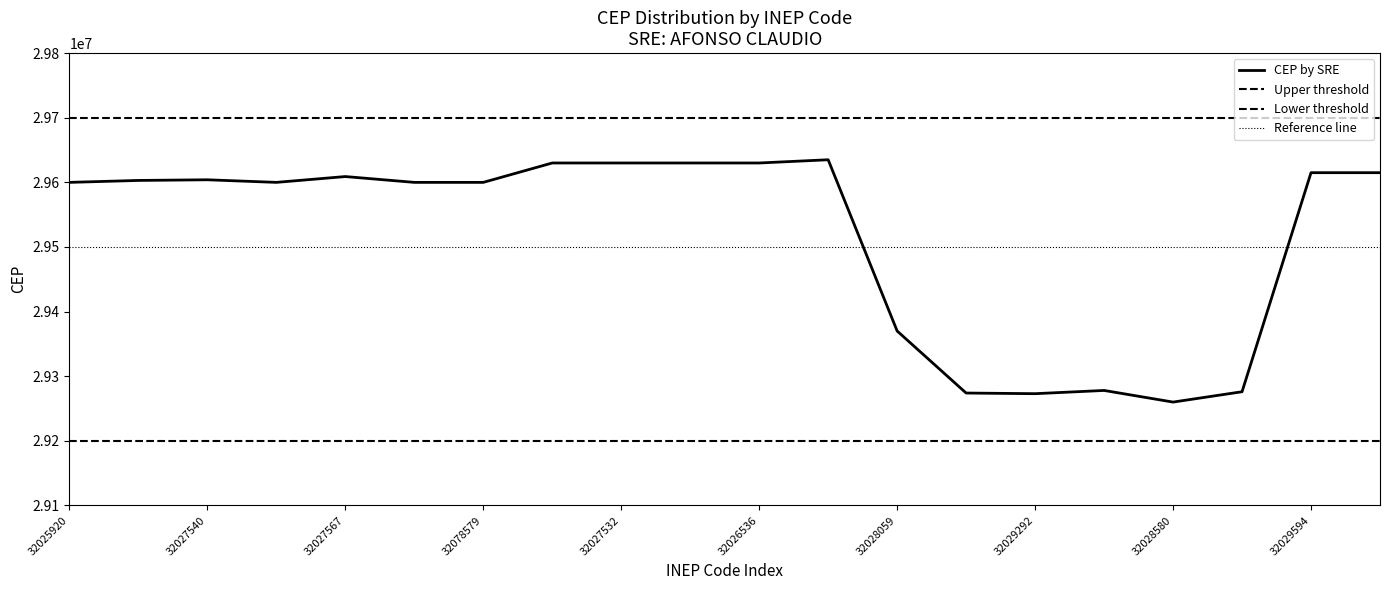

Is it true that the value at 32026846 is 11007663?

False